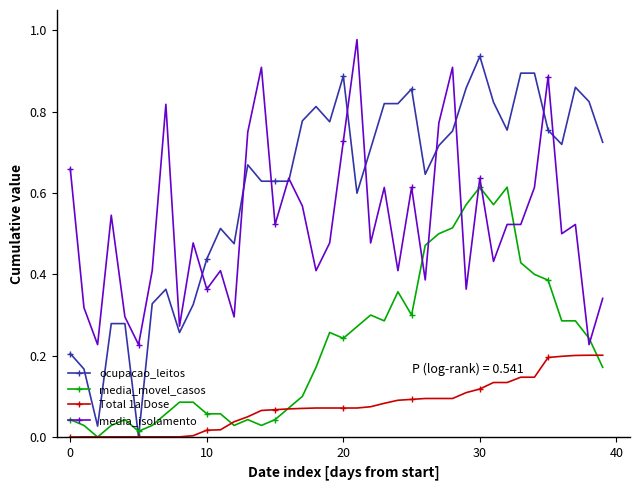

Which series has the widest spread of values?

ocupacao_leitos